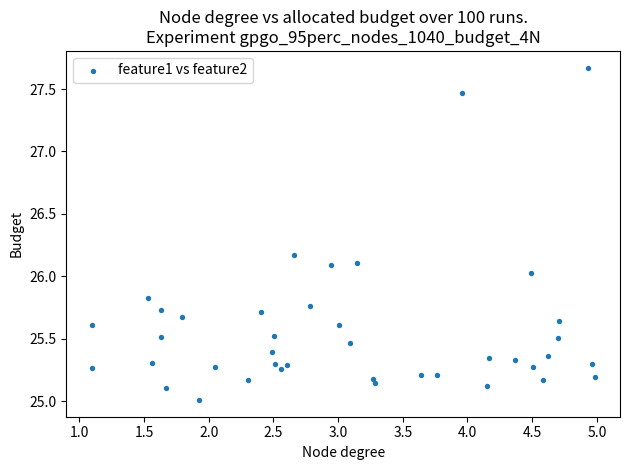

What is the range of Y values (max minus min)?

2.7